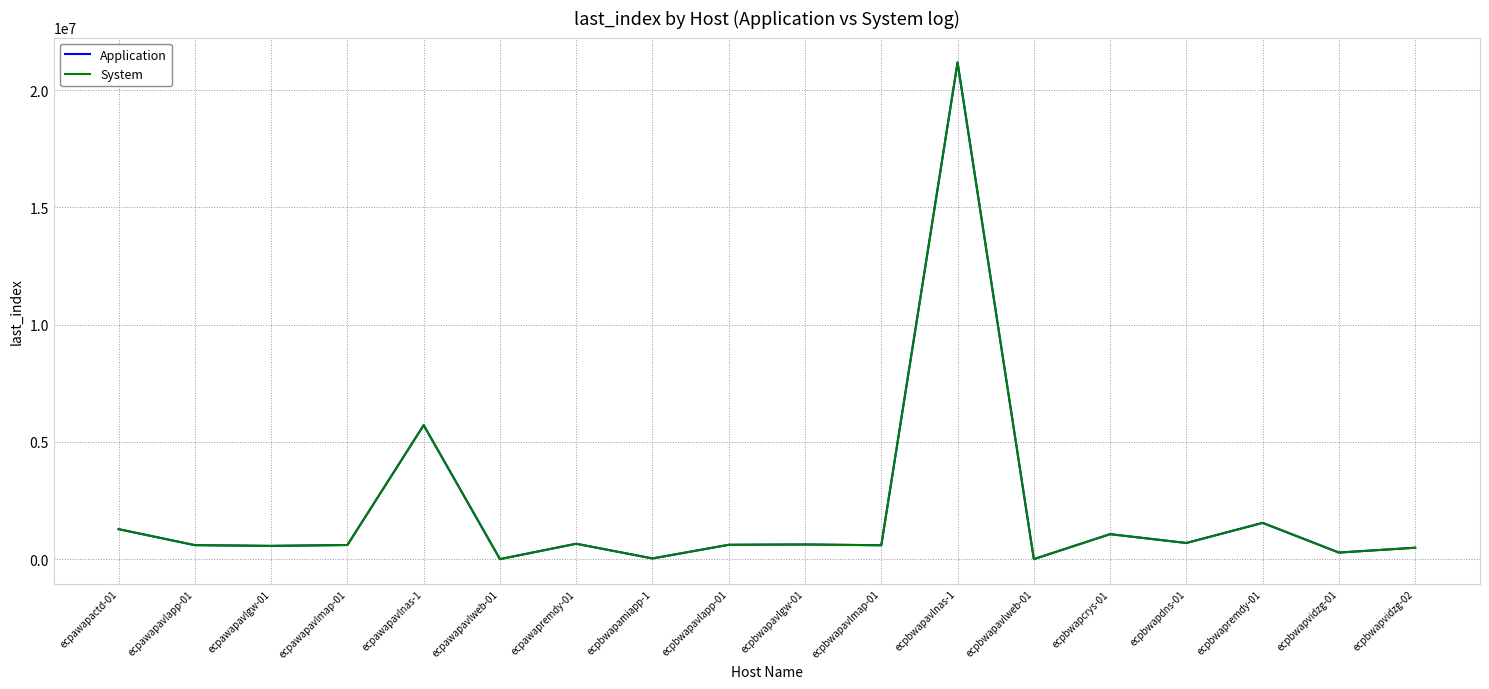

Does the chart display data point markers on the line(s)?

No